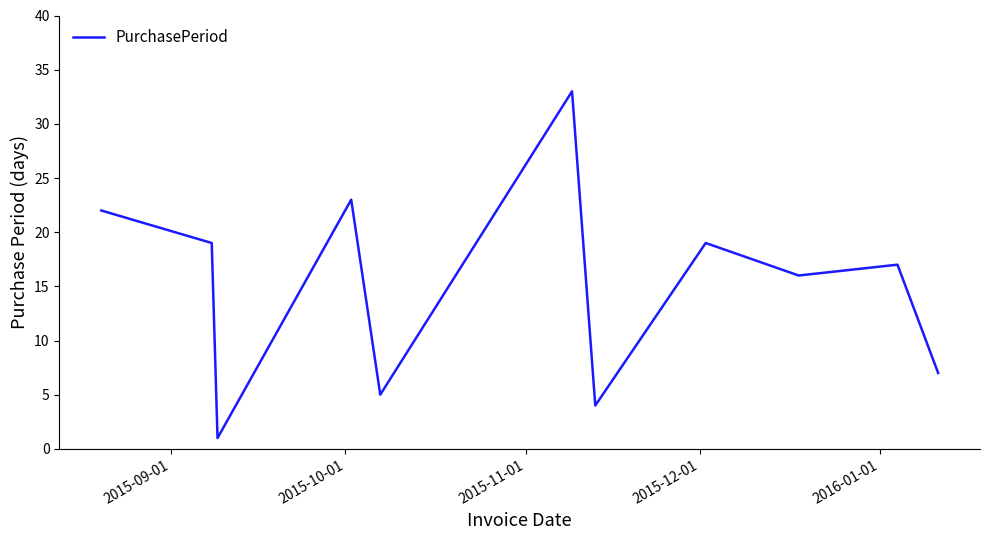

What is the difference between the maximum and minimum values?

32